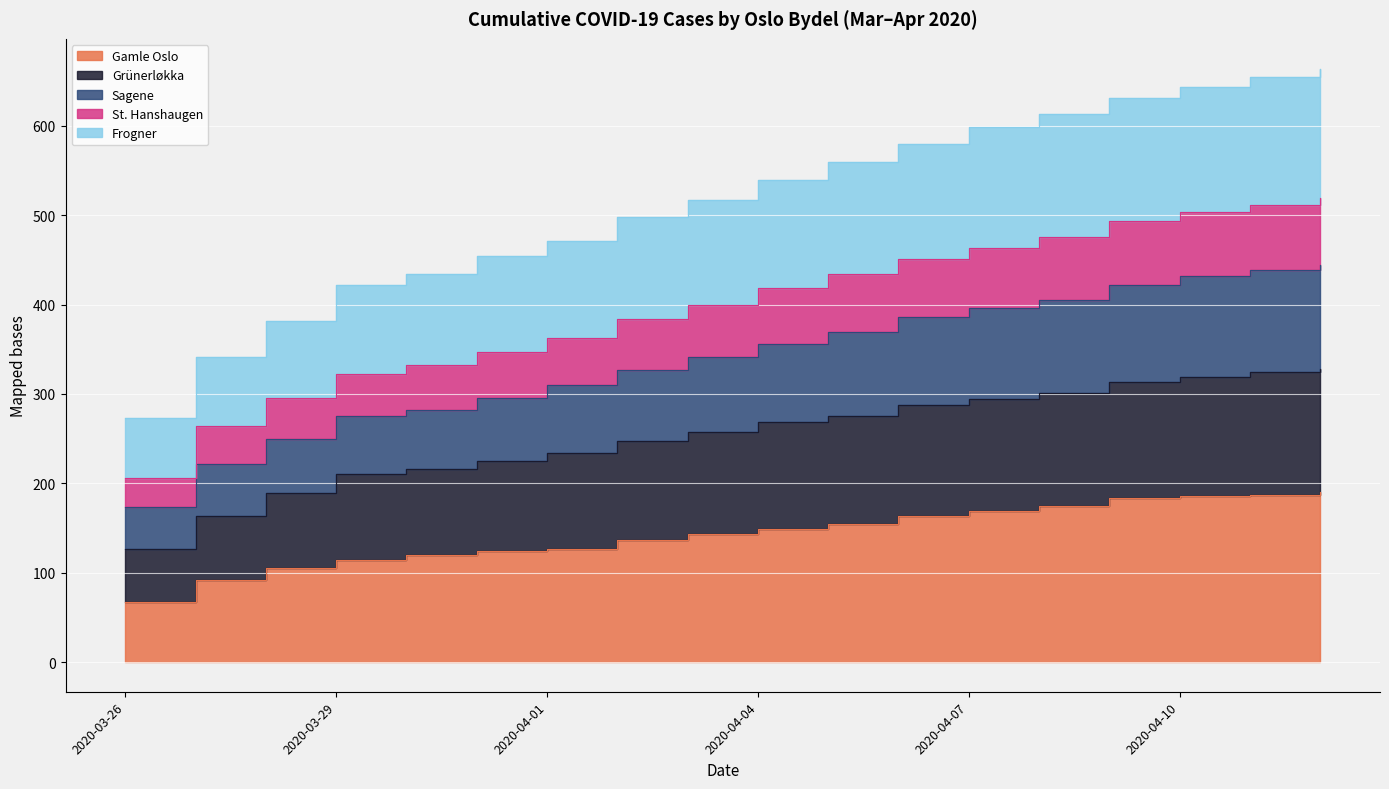

At how many categories does at least one series exceed 156?

18